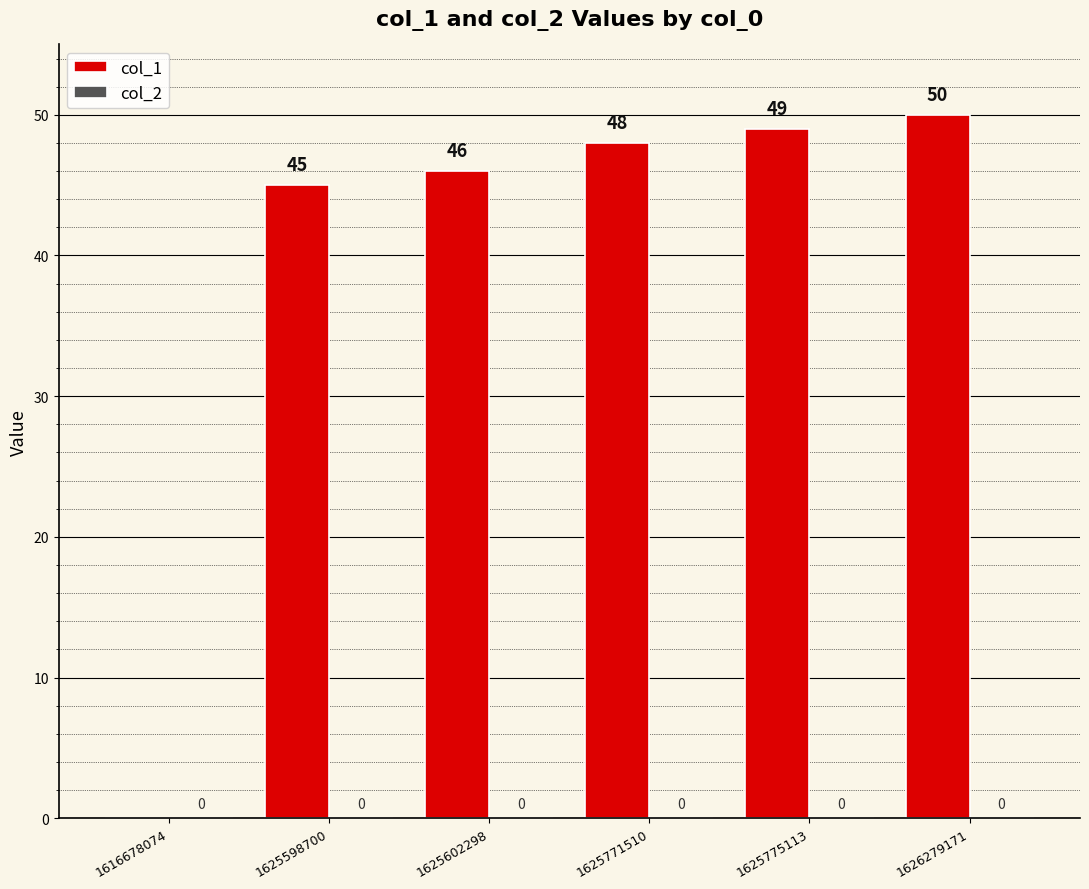

What is the greatest value displayed?

50